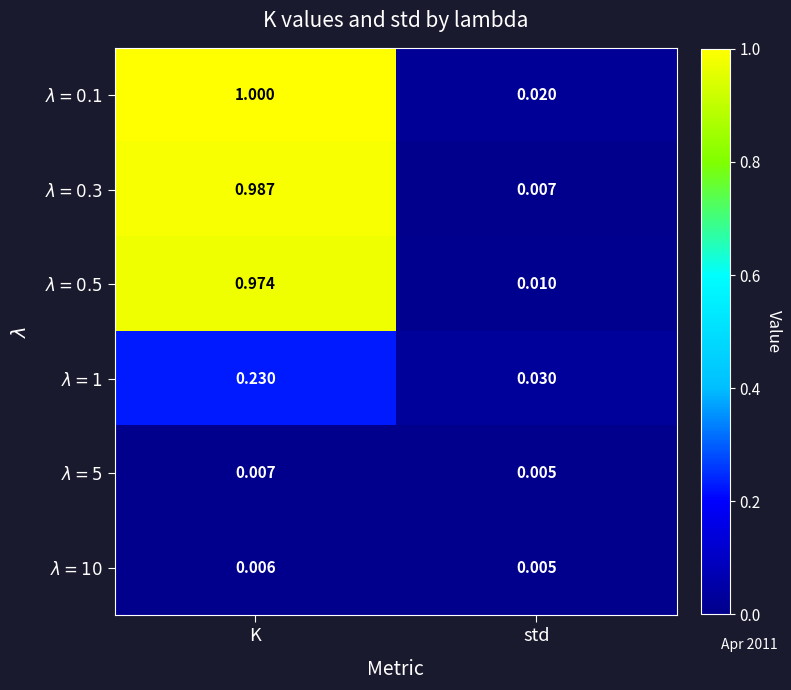

At which category does the chart reach its peak across all series?

K